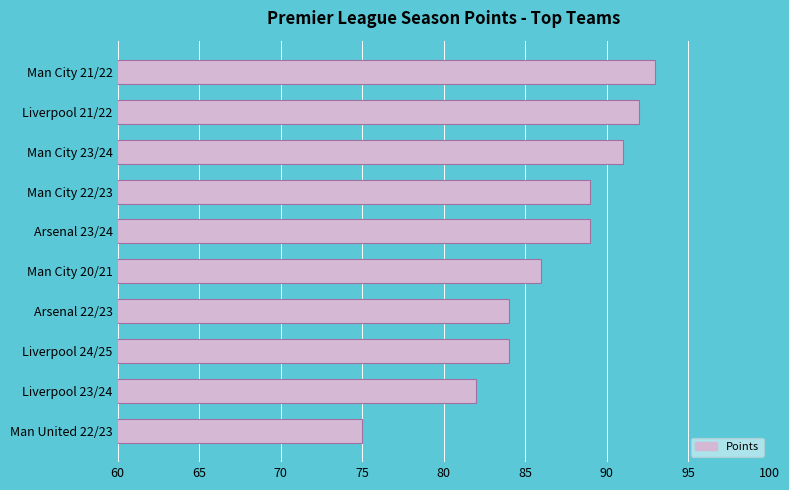

What is the sum of the values at Man City 23/24 and Liverpool 24/25?

175